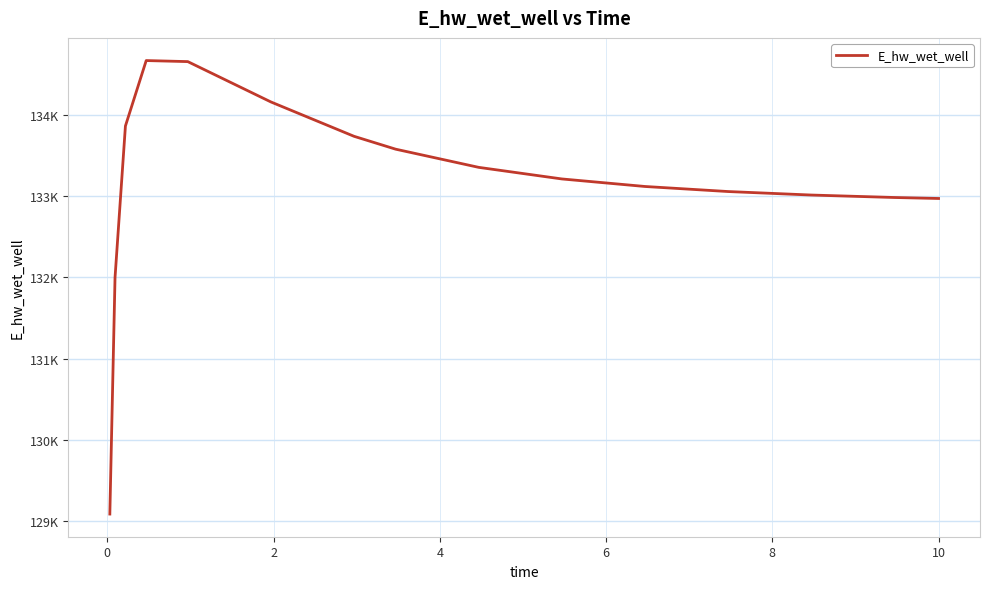

True or false: the data has more than 1 interior local peaks.

False